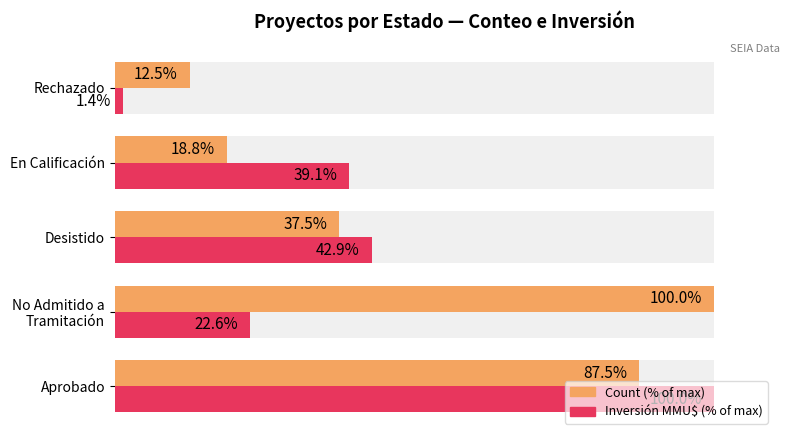

What is the approximate value of Inversión (MMU$) at No Admitido a Tramitación?

22.6